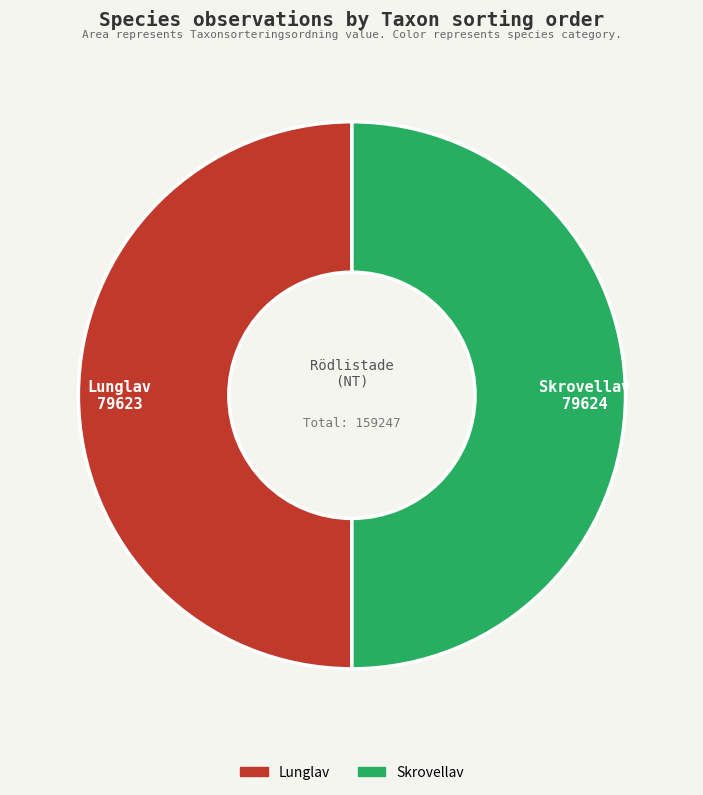

Is it true that Lunglav is 50% of the pie?

True